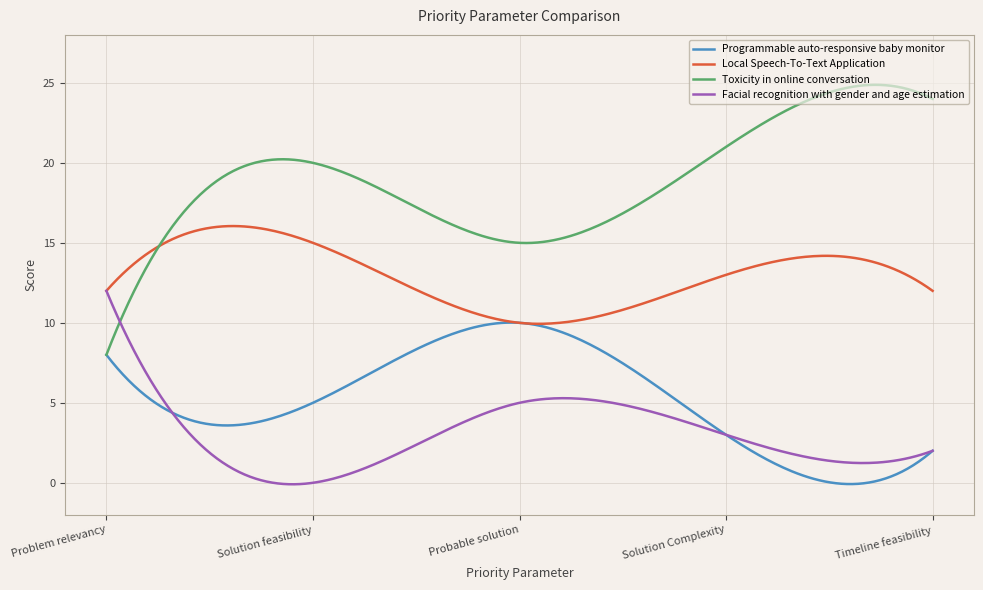

Which series has the largest total across all categories?

Toxicity in online conversation